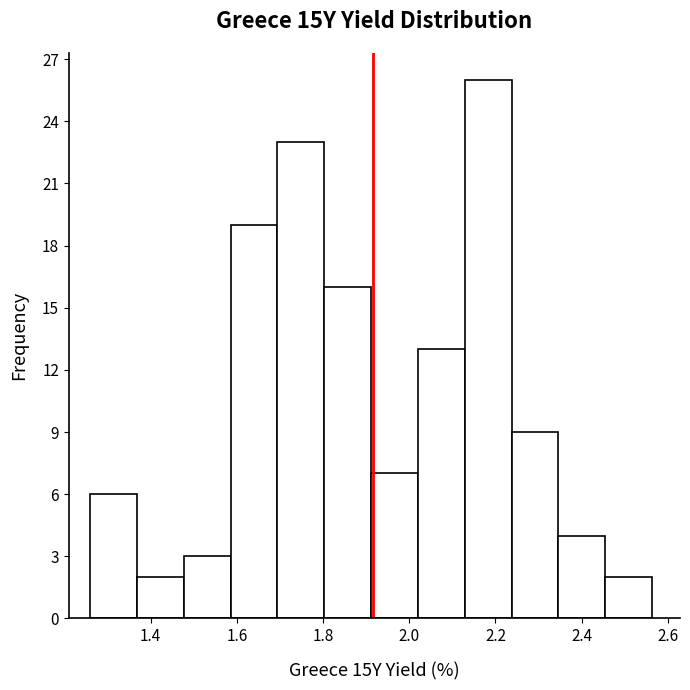

Reading left to right, transcribe this chart: for each bar, give the range it covers on the x-axis and its height. Neither the bar edges nor the heights are printed on the chart, so give them approximately, as read against the axes.

1.26 to 1.36: 6
1.36 to 1.48: 2
1.48 to 1.58: 3
1.58 to 1.70: 19
1.70 to 1.80: 23
1.80 to 1.92: 16
1.92 to 2.02: 7
2.02 to 2.12: 13
2.12 to 2.24: 26
2.24 to 2.34: 9
2.34 to 2.46: 4
2.46 to 2.56: 2